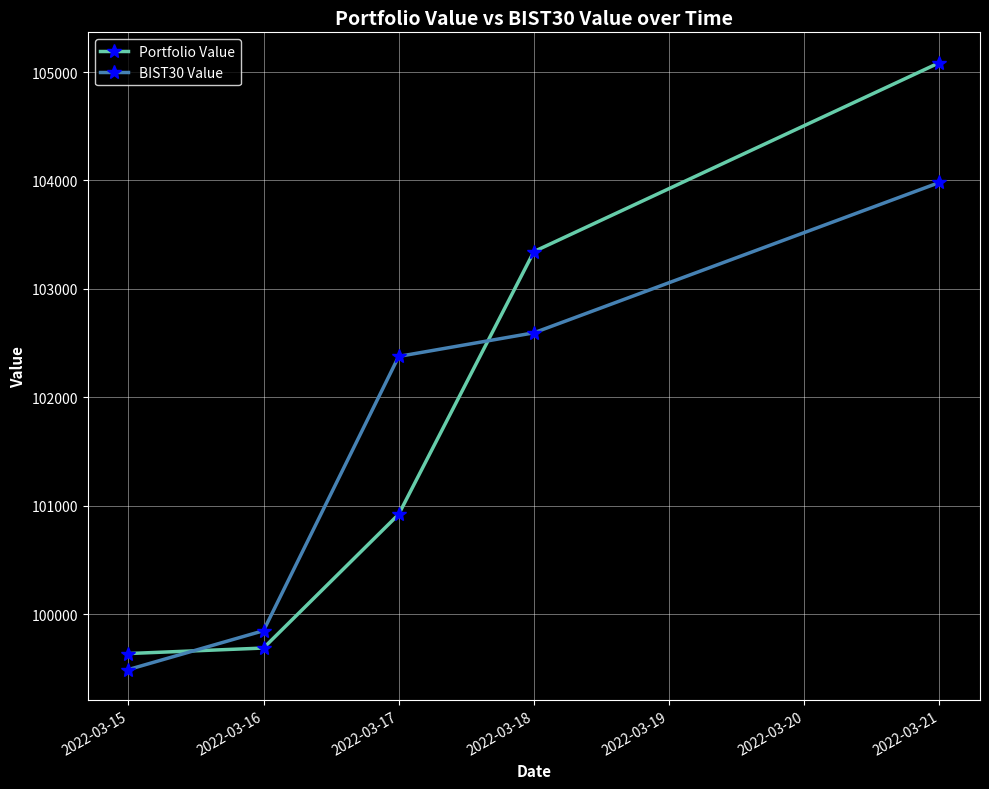

What is the total value across all series at 2022-03-17?

203297.6